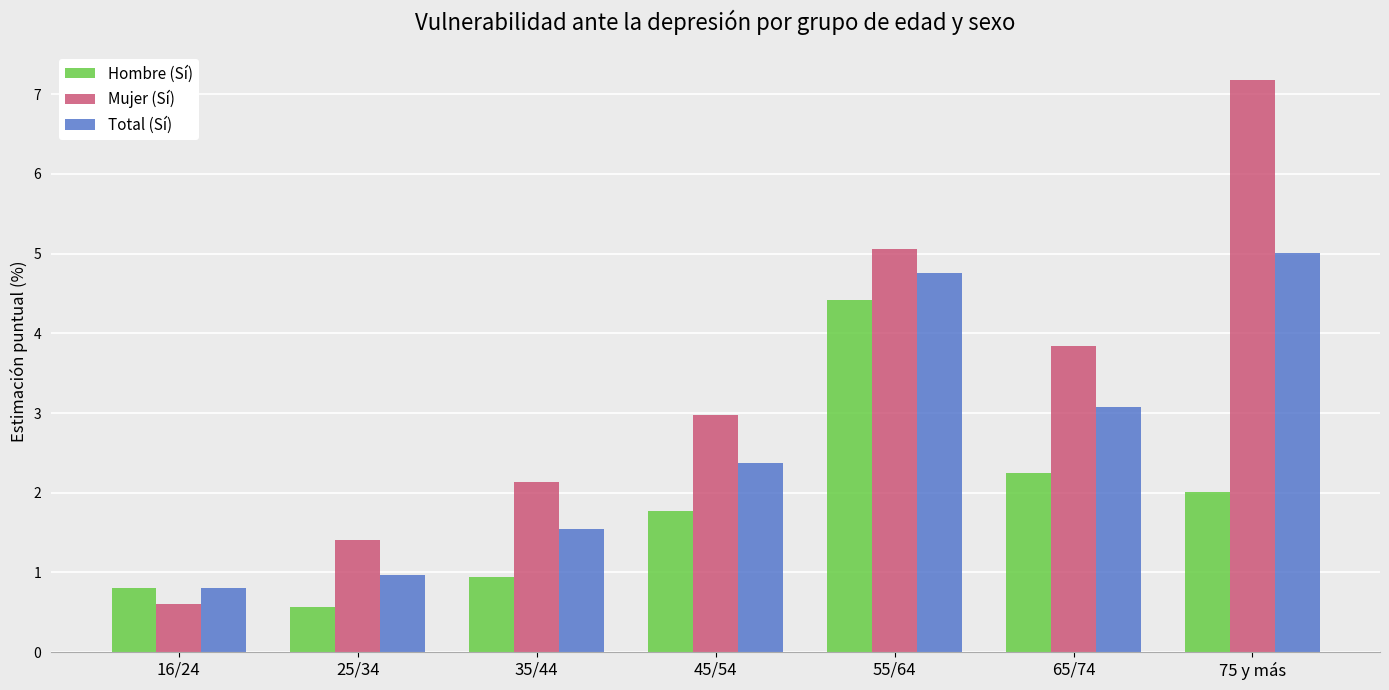

How many data points in Hombre (Sí) are above 1?

4